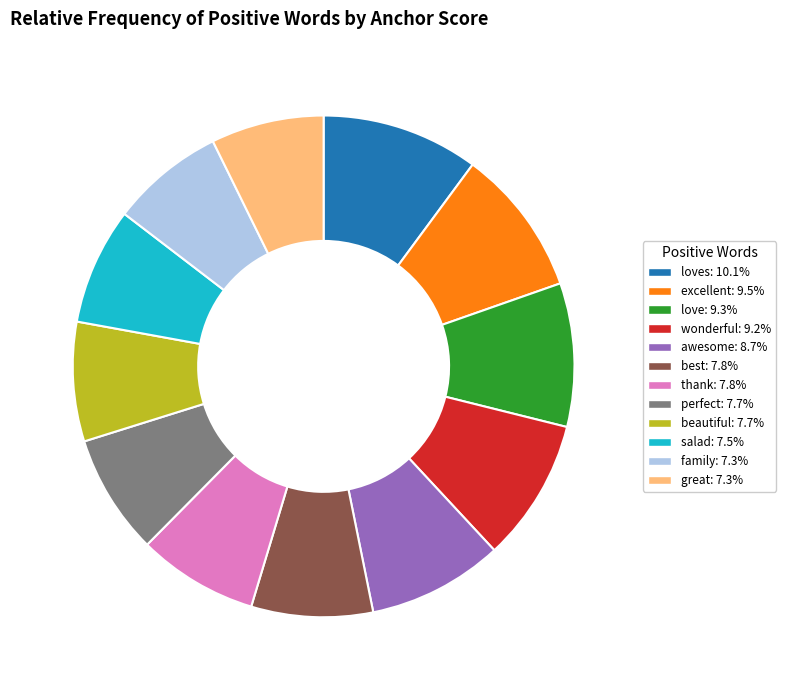

Is there any slice that represents more than half of the pie?

No